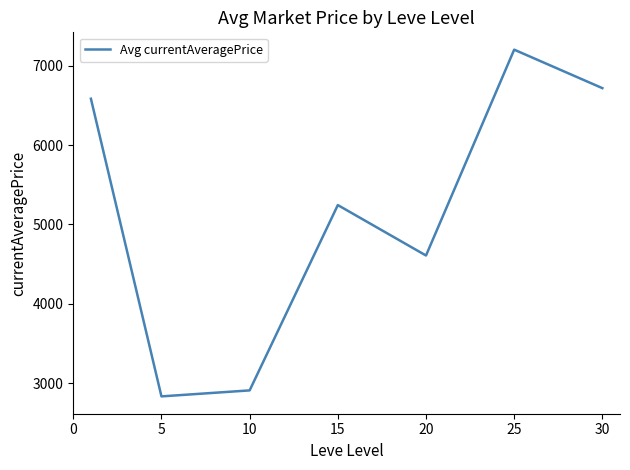

Does the chart display data point markers on the line(s)?

No